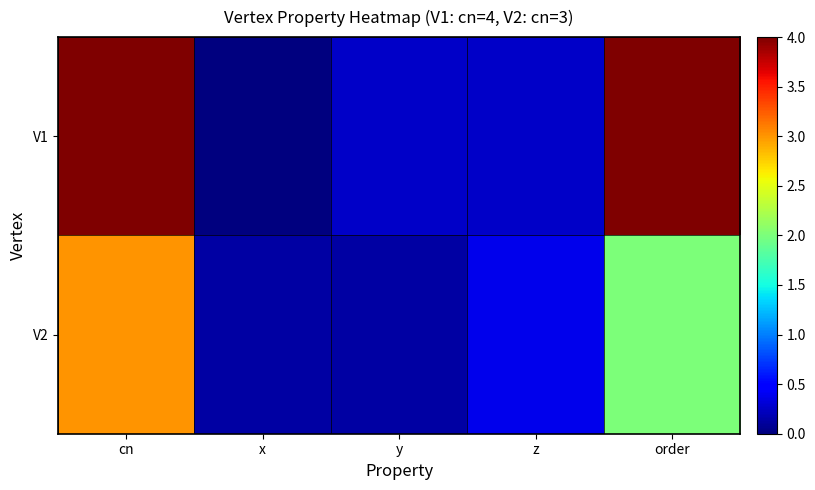

Reading left to right, transcribe all the data shown in this chart.

V1: cn=4.0	x=0.0	y=0.3	z=0.3	order=4.0
V2: cn=3.0	x=0.1	y=0.1	z=0.4	order=2.0